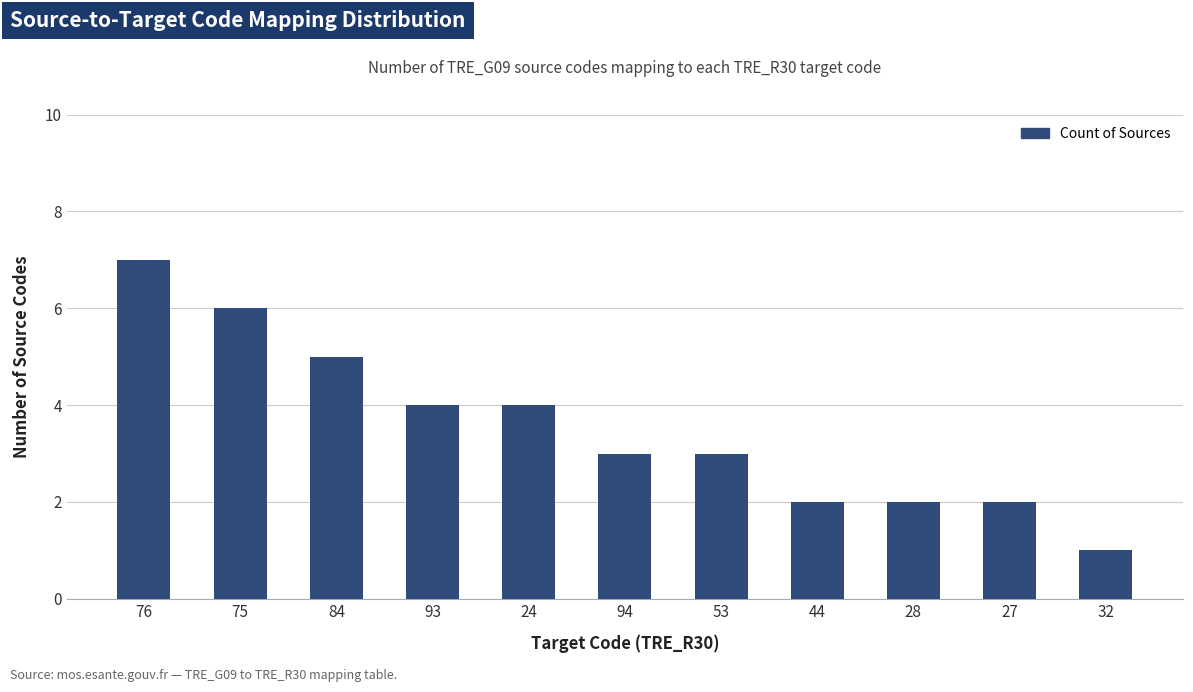

What is the sum of the values at 27 and 53?

5